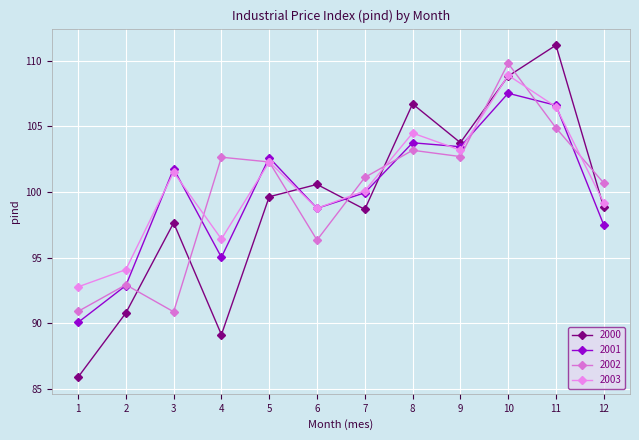

What is the sum of the 2002 values at 4 and 5?

205.0